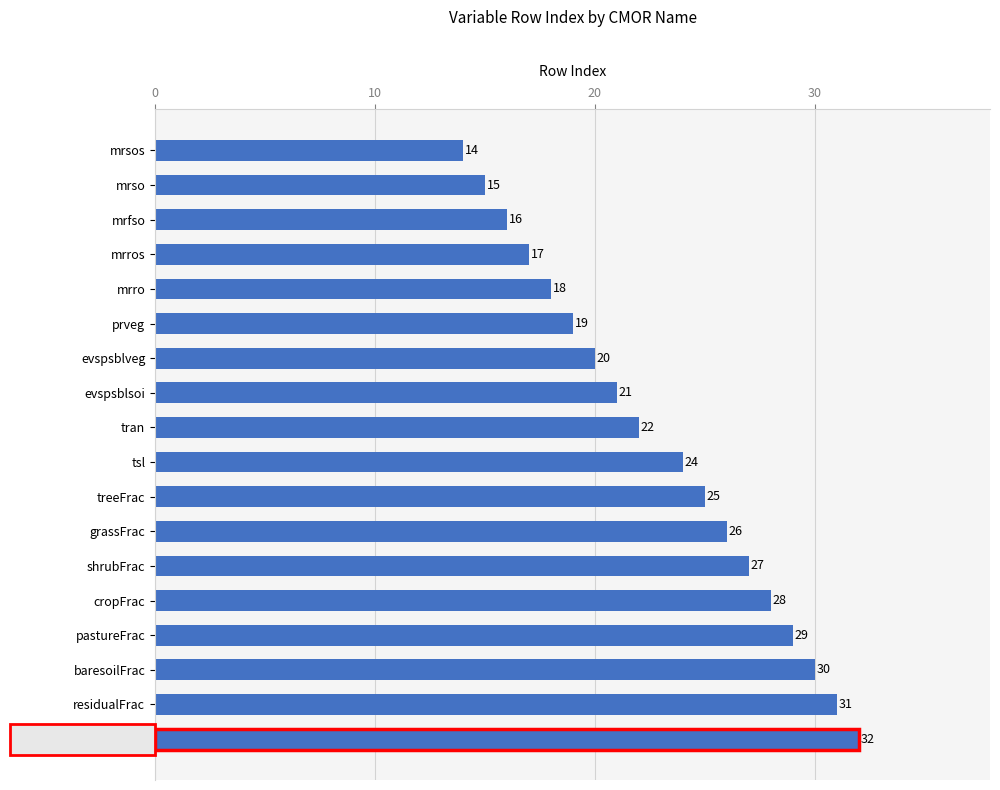

What is the sum of the values at grassFrac and evspsblveg?

46